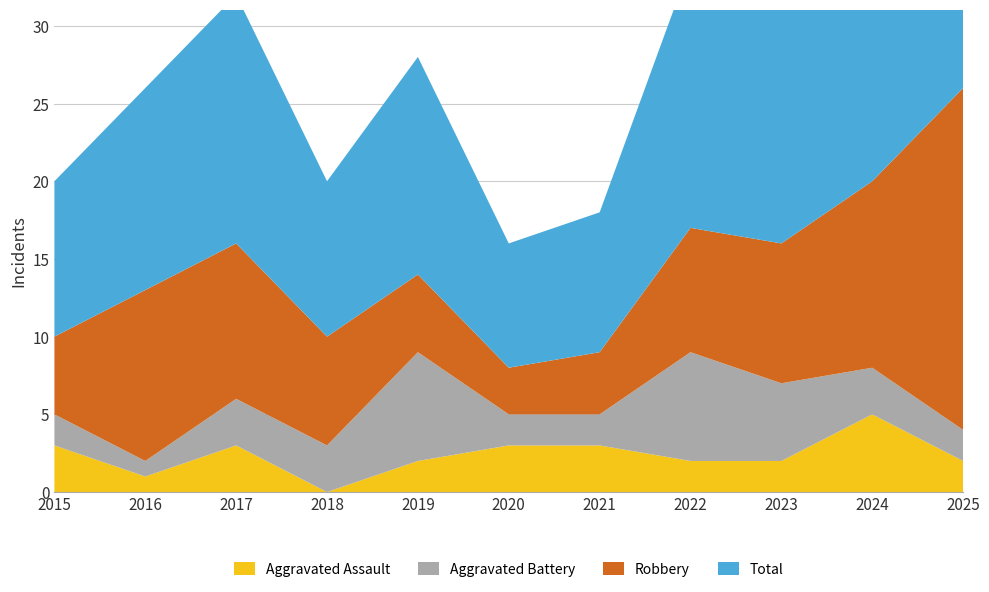

Reading right to left, what are all the values shown in this chart?

Aggravated Assault: 2025=2	2024=5	2023=2	2022=2	2021=3	2020=3	2019=2	2018=0	2017=3	2016=1	2015=3
Aggravated Battery: 2025=2	2024=3	2023=5	2022=7	2021=2	2020=2	2019=7	2018=3	2017=3	2016=1	2015=2
Robbery: 2025=22	2024=12	2023=9	2022=8	2021=4	2020=3	2019=5	2018=7	2017=10	2016=11	2015=5
Total: 2025=27	2024=20	2023=17	2022=17	2021=9	2020=8	2019=14	2018=10	2017=16	2016=13	2015=10